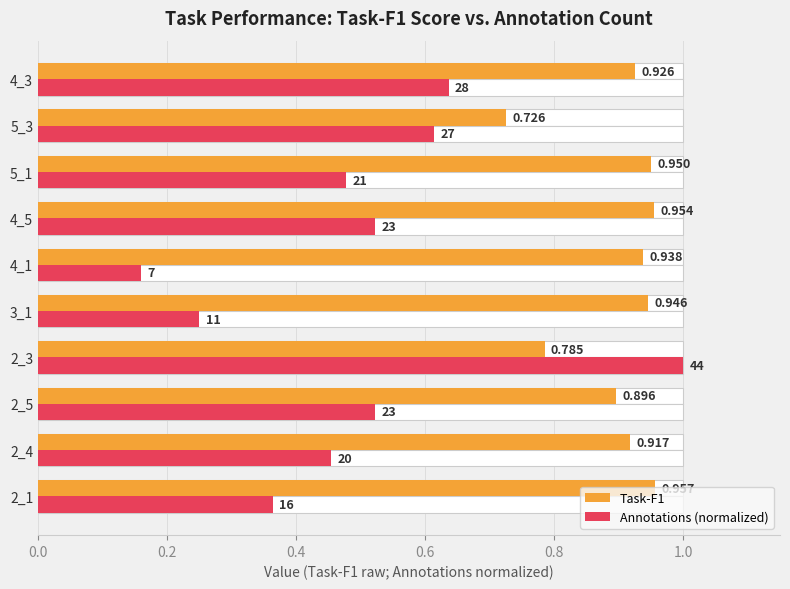

What is the smallest value displayed?

0.2